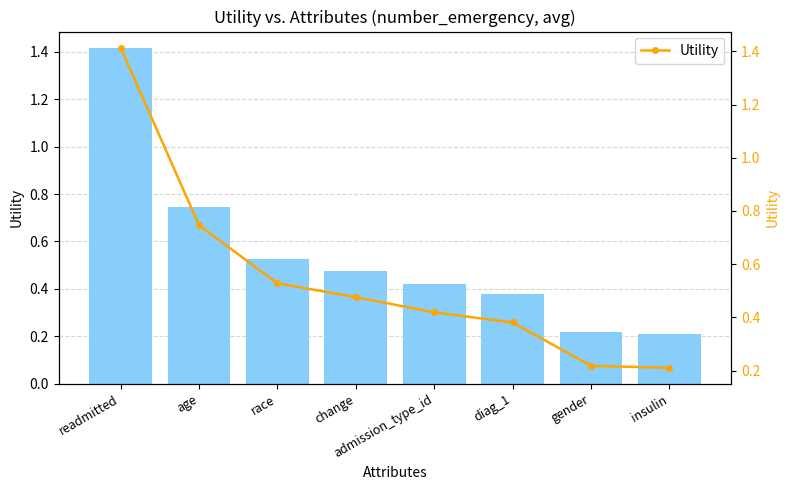

How many Utility values are between 0 and 1?

7